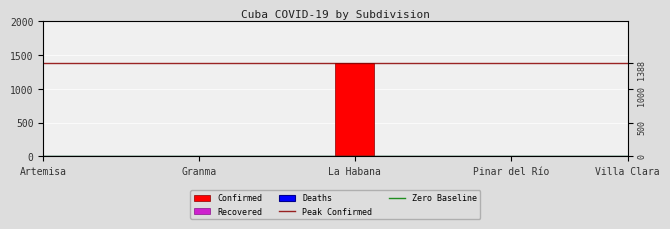

What is the sum of the Peak Confirmed values at Granma and Artemisa?

2776